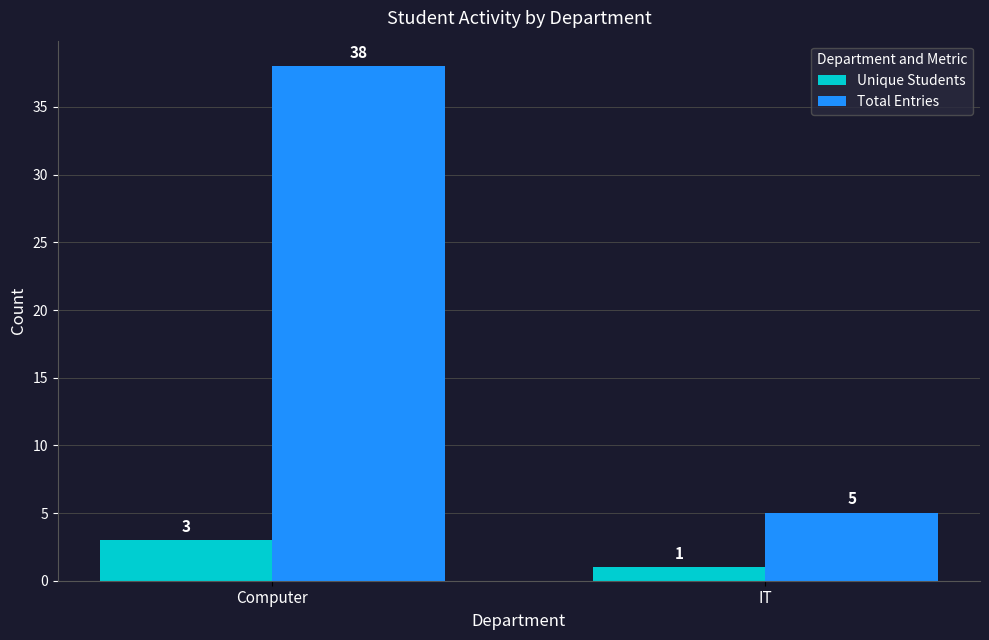

Does the chart contain stacked bars?

No